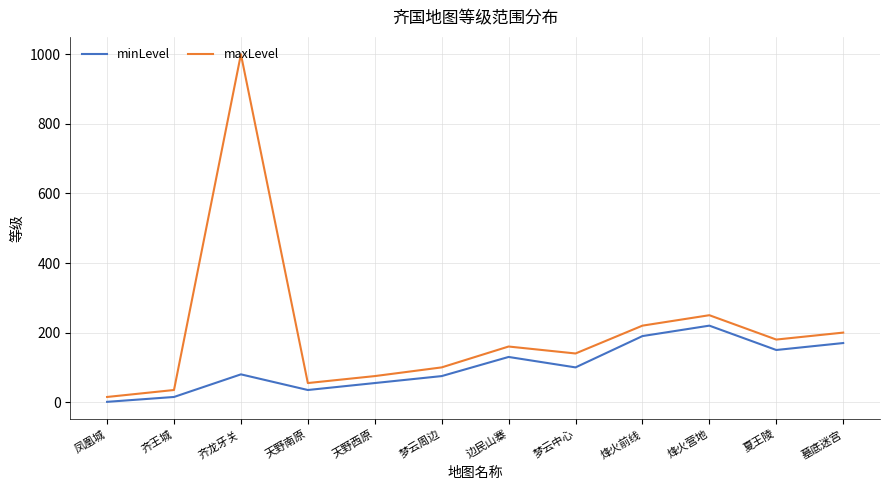

Where is the first local maximum for minLevel?

齐龙牙关